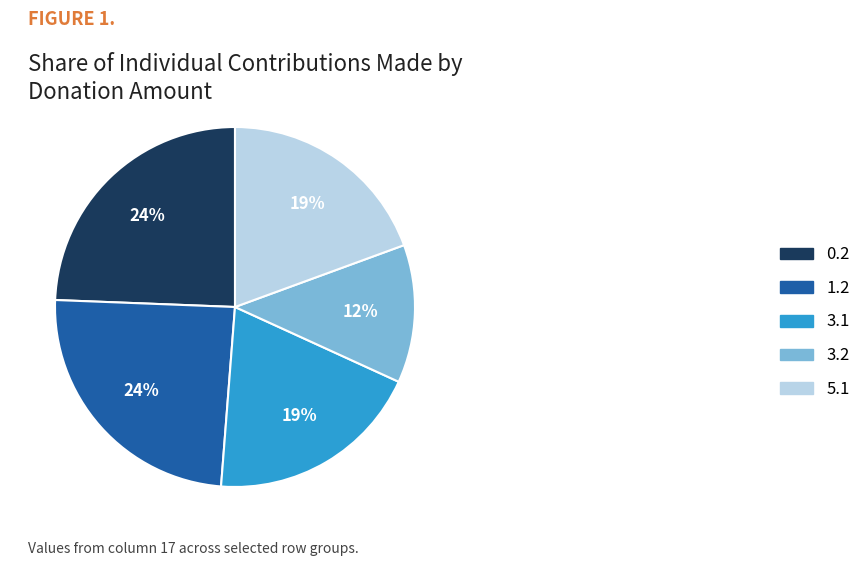

Which slice is the smallest?

3.2